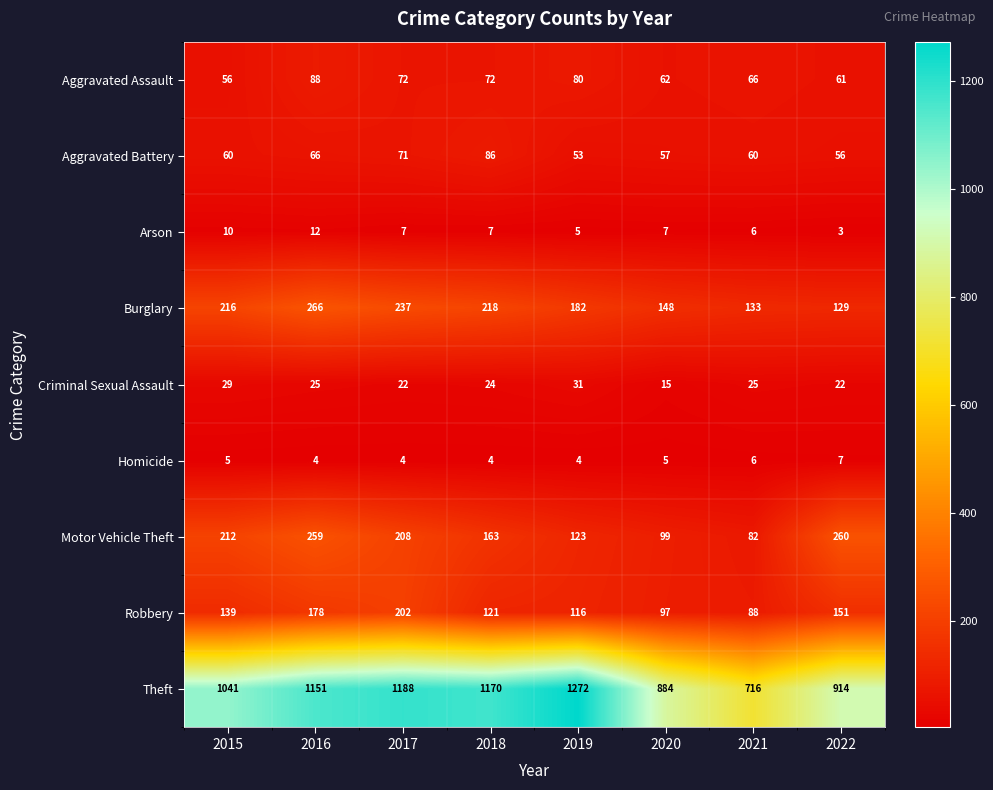

The Homicide series shows 4 at 2016. True or false?

True